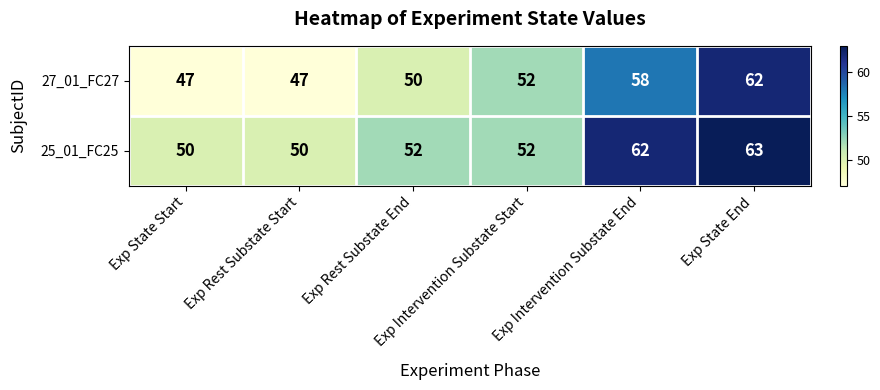

What is the smallest value displayed?

47